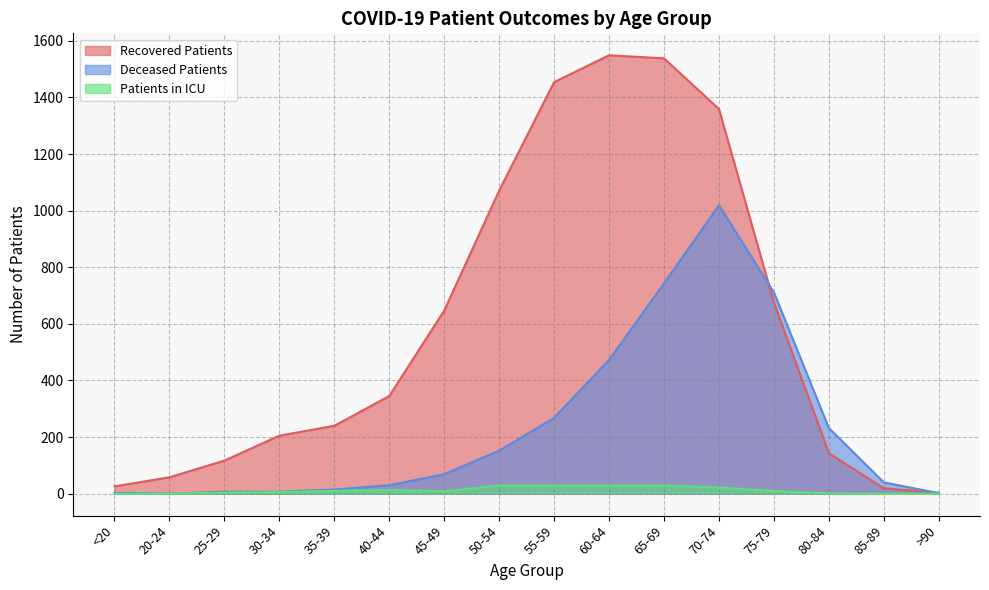

Reading left to right, what are all the values shown in this chart?

recovered_patients: <20=26	20-24=58	25-29=117	30-34=205	35-39=240	40-44=345	45-49=647	50-54=1071	55-59=1454	60-64=1549	65-69=1538	70-74=1359	75-79=675	80-84=143	85-89=19	>90=3
deceased_patients: <20=3	20-24=0	25-29=7	30-34=7	35-39=15	40-44=30	45-49=69	50-54=152	55-59=268	60-64=473	65-69=743	70-74=1019	75-79=711	80-84=232	85-89=40	>90=2
patients_in_icu: <20=0	20-24=0	25-29=4	30-34=6	35-39=10	40-44=13	45-49=9	50-54=29	55-59=29	60-64=29	65-69=29	70-74=22	75-79=10	80-84=1	85-89=0	>90=0